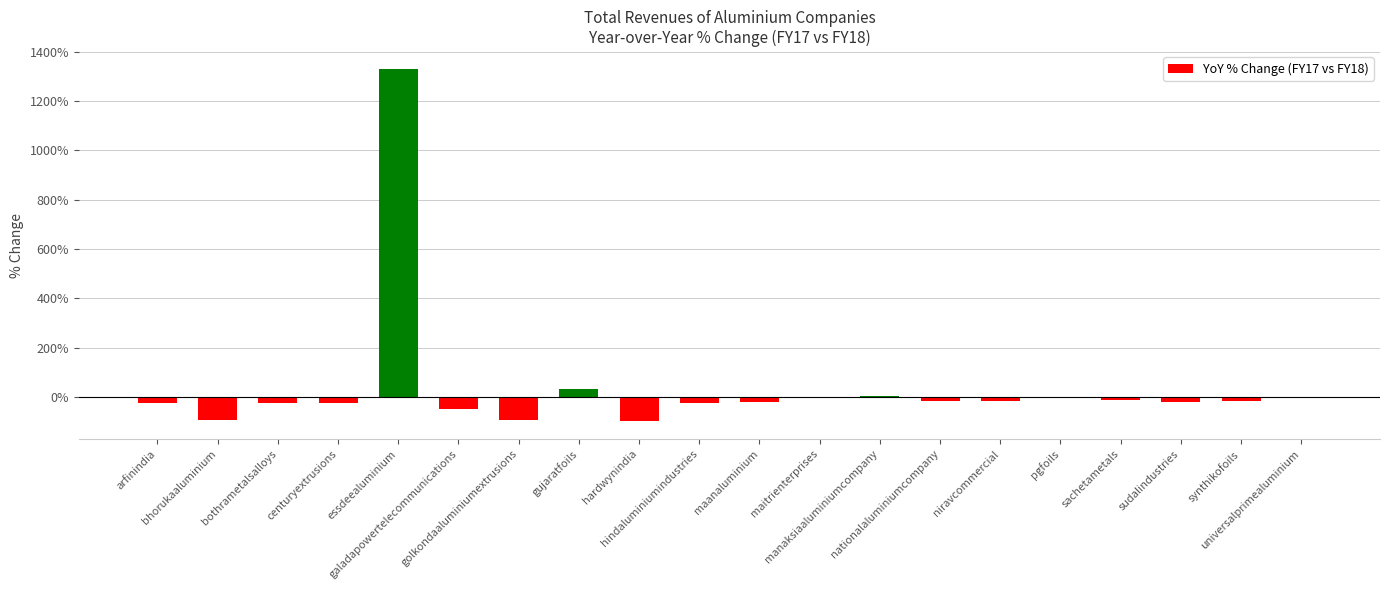

What is the maximum value shown in the chart?

1331.6